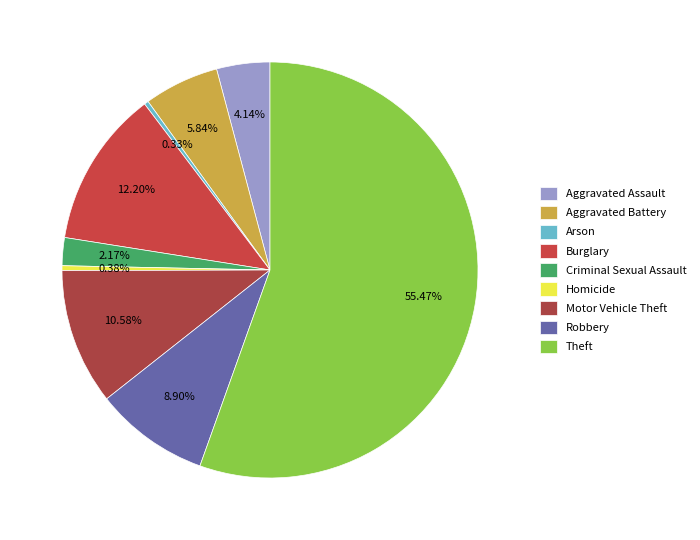

What is the ratio of the value at Aggravated Assault to the value at Aggravated Battery?

0.7